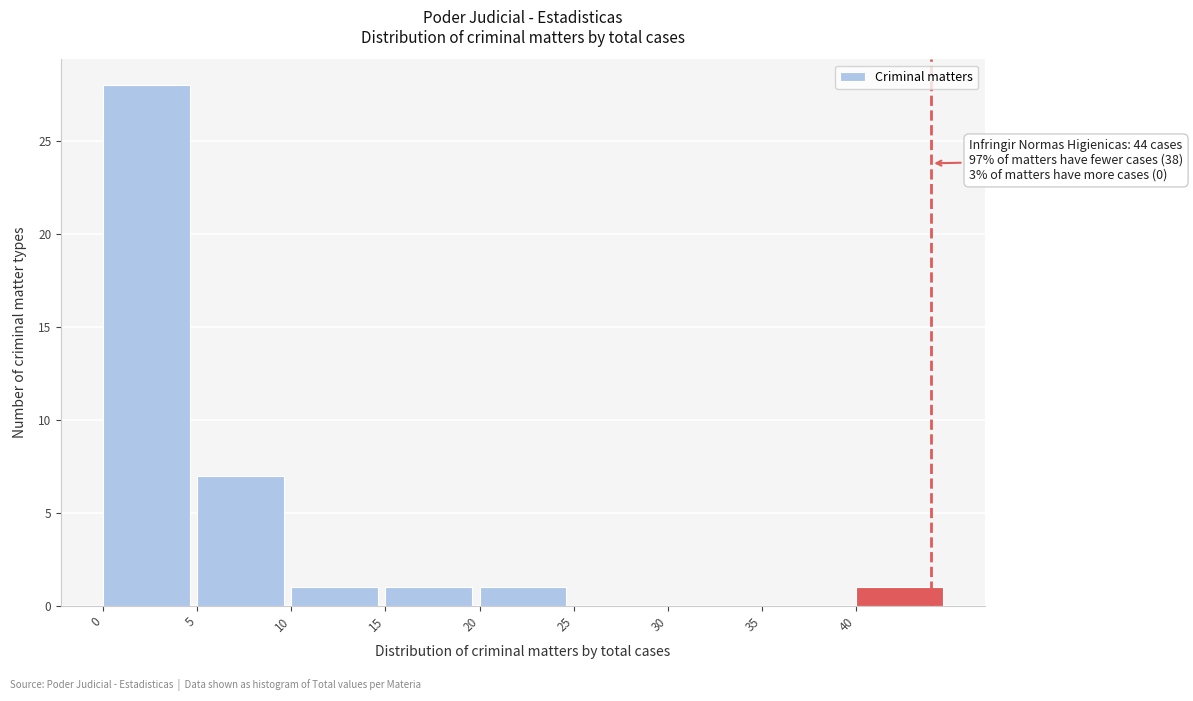

Which range on the x-axis has the tallest bar?

0 to 5